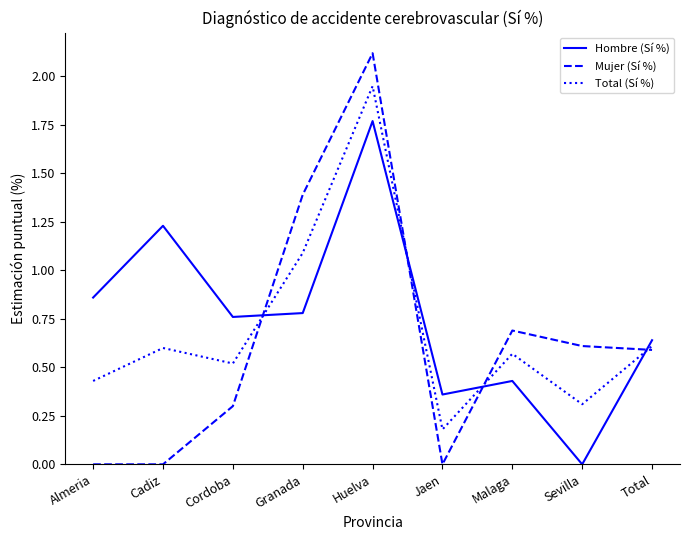

List the series in order of their overall mean, lowest first.

Mujer (Sí %), Total (Sí %), Hombre (Sí %)